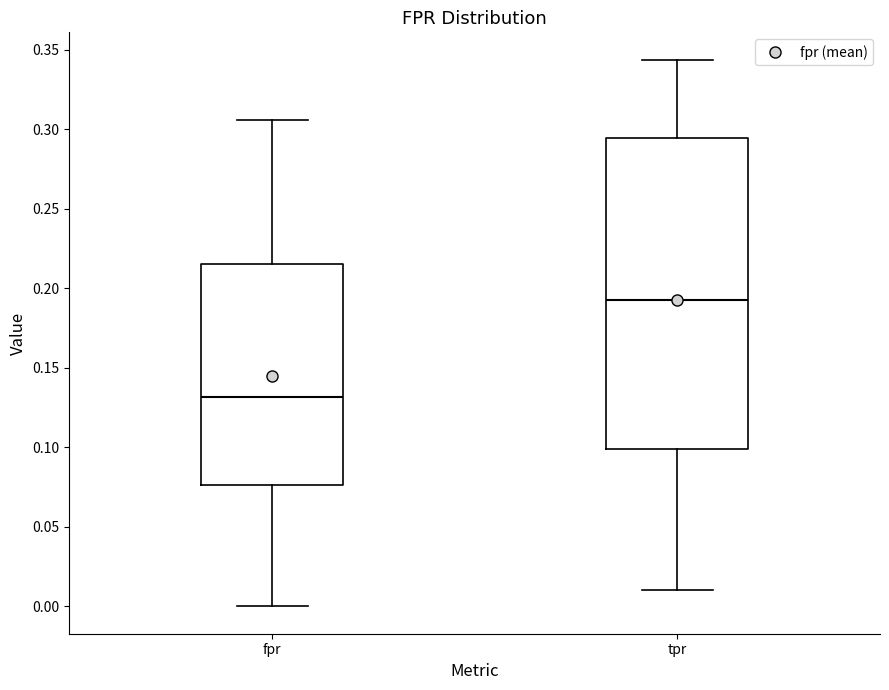

Reading left to right, transcribe this box plot: for each box, give where its median line is, the range the box spans, and where its two whiskers end, as read against the y-axis. The values are not printed on the chart, so give them approximately, as read against the axis.

fpr: median 0.130, box 0.075 to 0.215, whiskers 0.000 to 0.305
tpr: median 0.195, box 0.100 to 0.295, whiskers 0.010 to 0.345